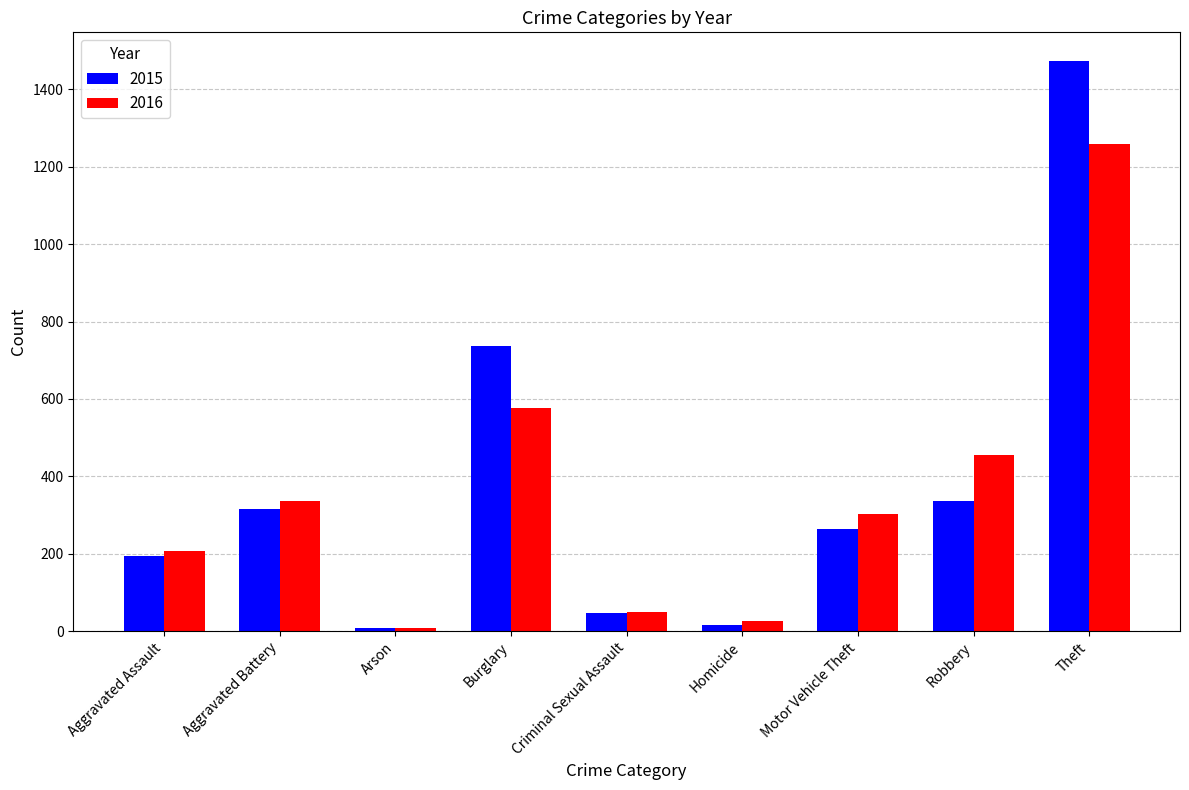

What is the difference between the maximum and minimum values in the 2016 series?

1252